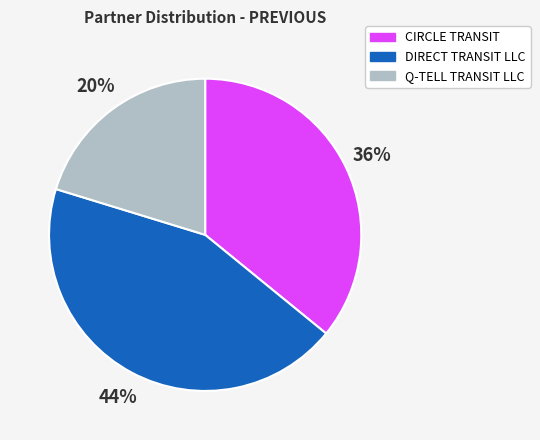

Combined, do CIRCLE TRANSIT and DIRECT TRANSIT LLC account for over 50%?

Yes